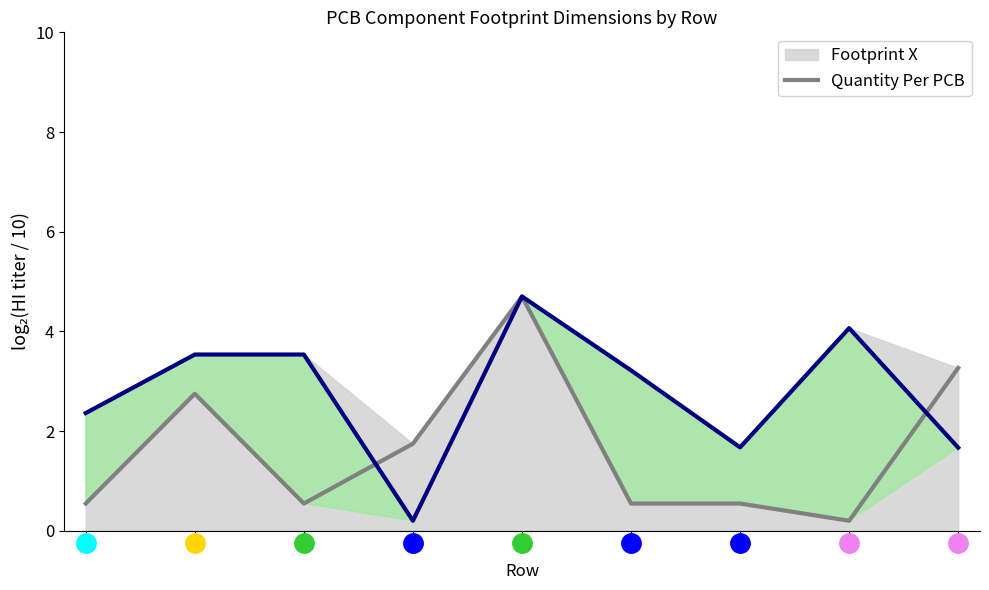

What are all the series names shown in the legend?

Footprint X, Quantity Per PCB